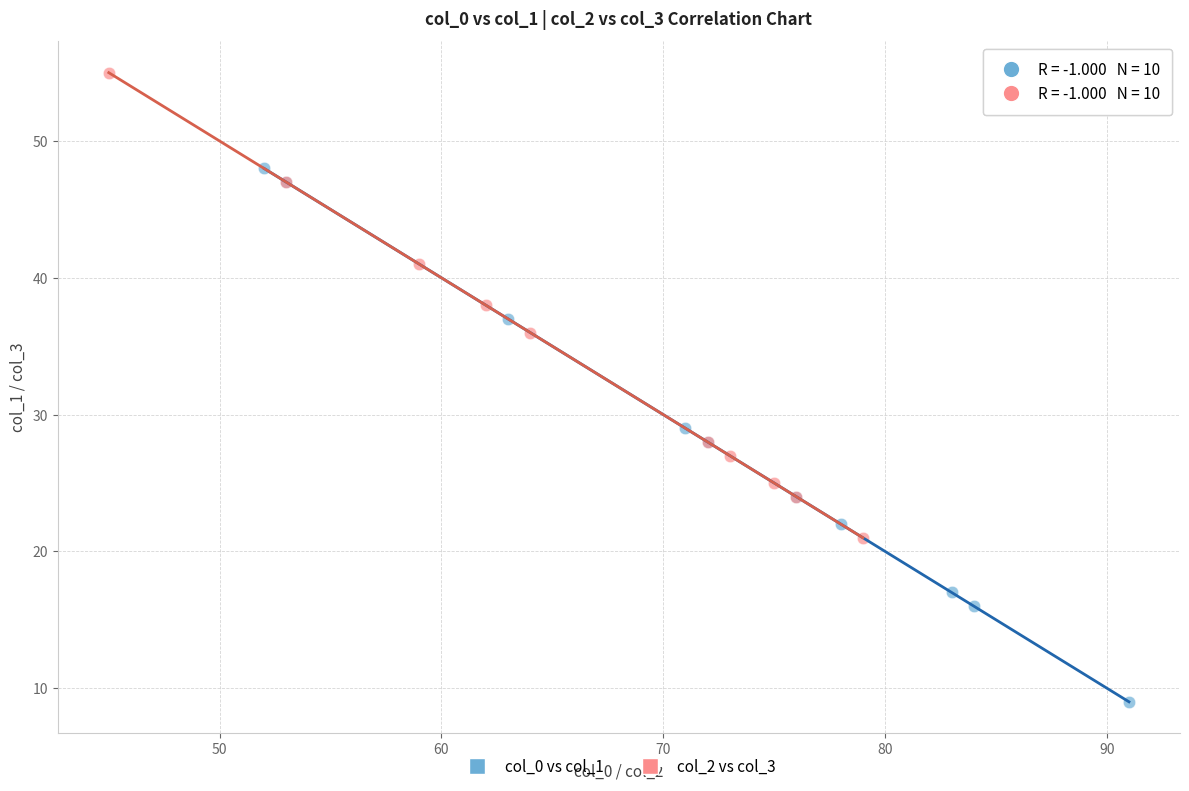

What are all the series names shown in the legend?

col_0 vs col_1, col_2 vs col_3